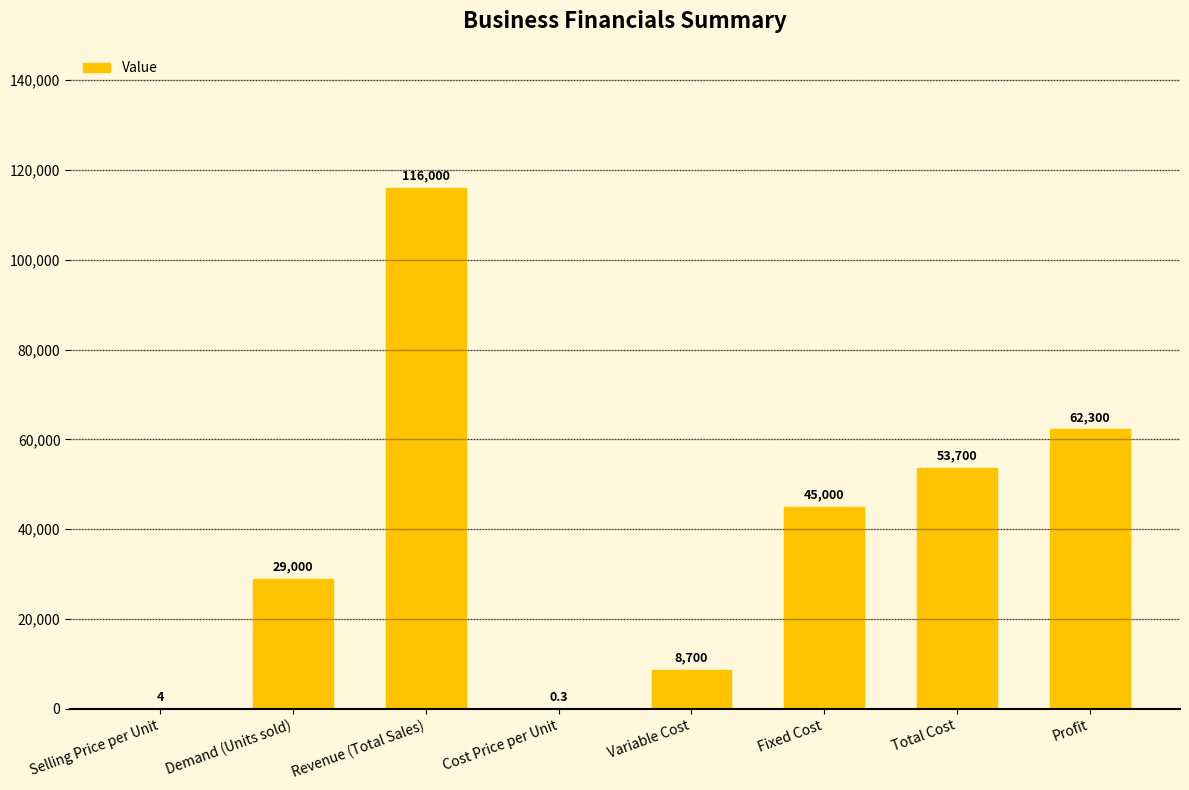

What is the change in value from Cost Price per Unit to Fixed Cost?

+44999.7